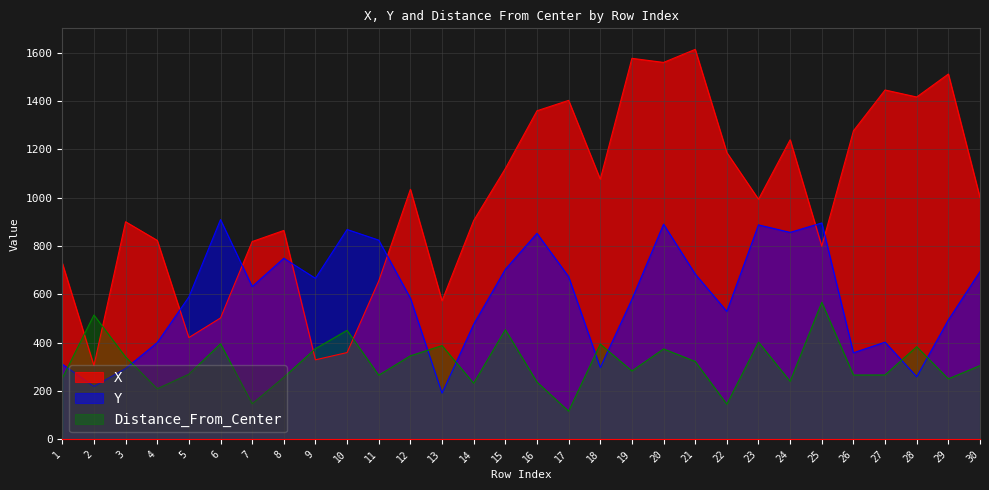

What is the value of the X point at the 2nd from the left?

305.0